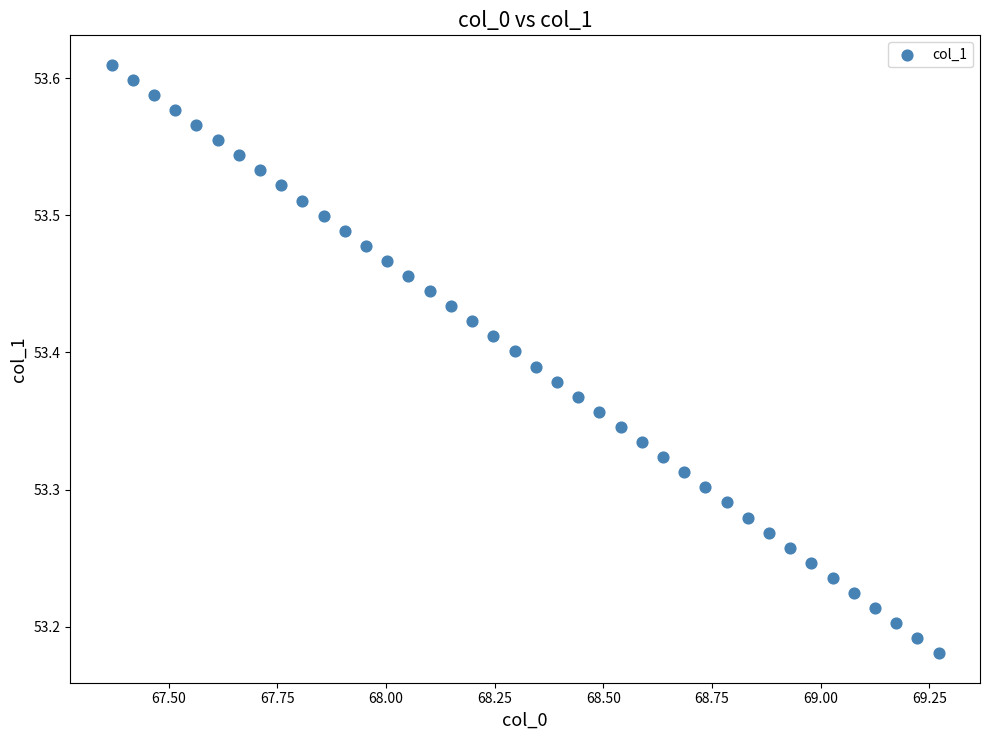

What is the range of Y values (max minus min)?

0.4